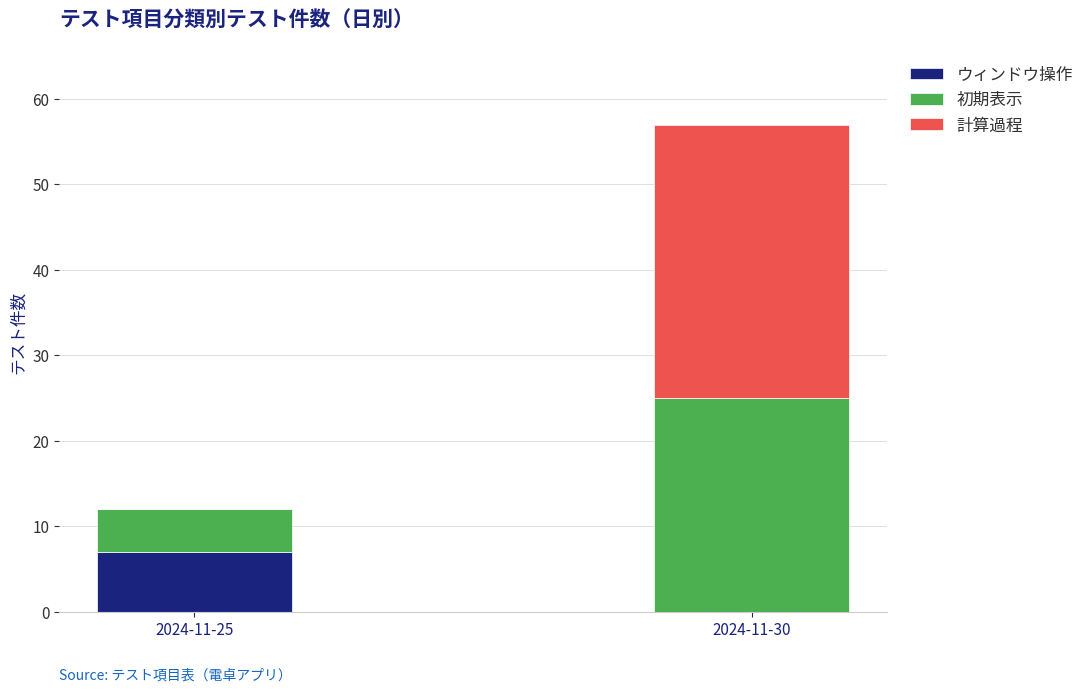

Are the bars grouped side by side (vs. stacked)?

No